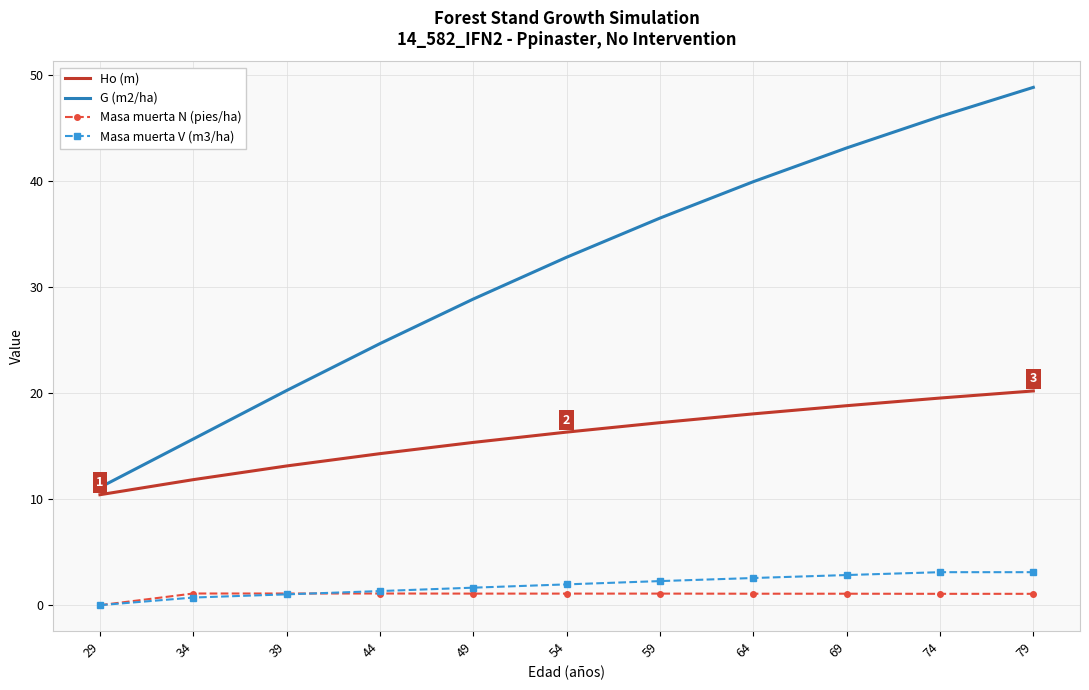

Which series has the largest range (max minus min)?

G (m2/ha)